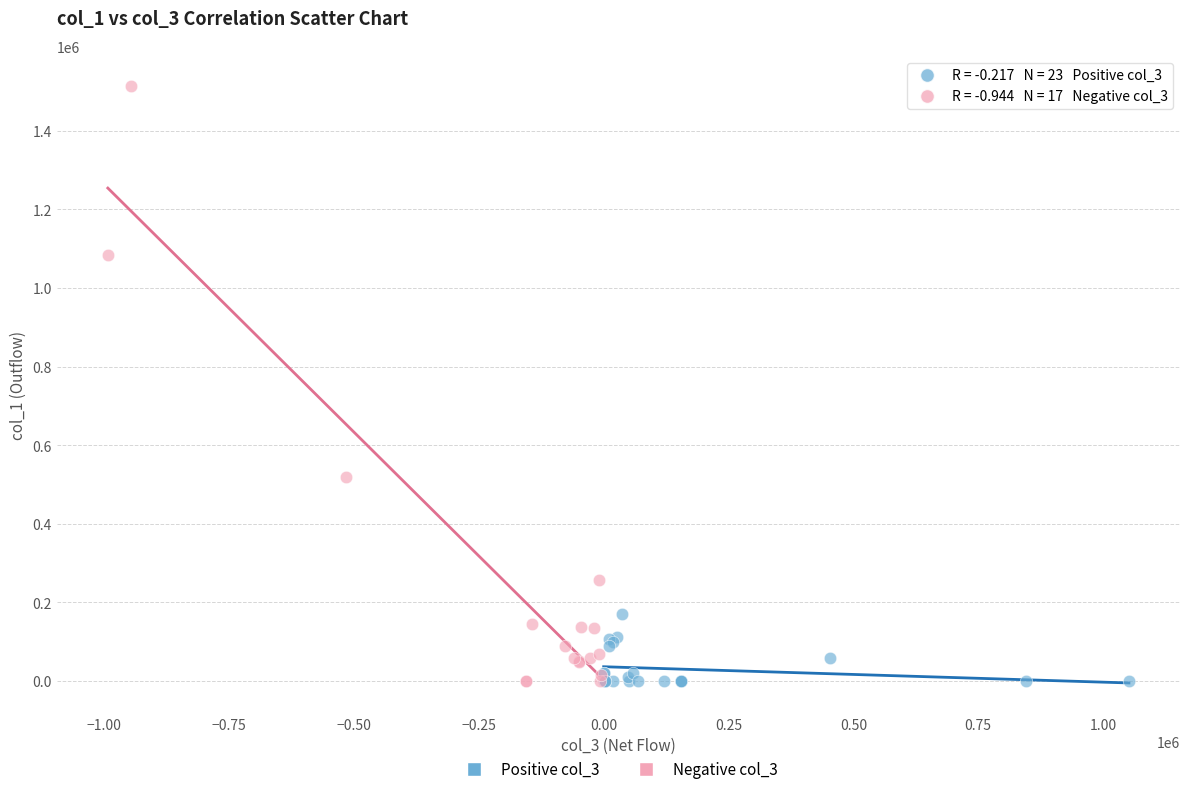

Which series reaches the maximum Y coordinate?

Negative col_3